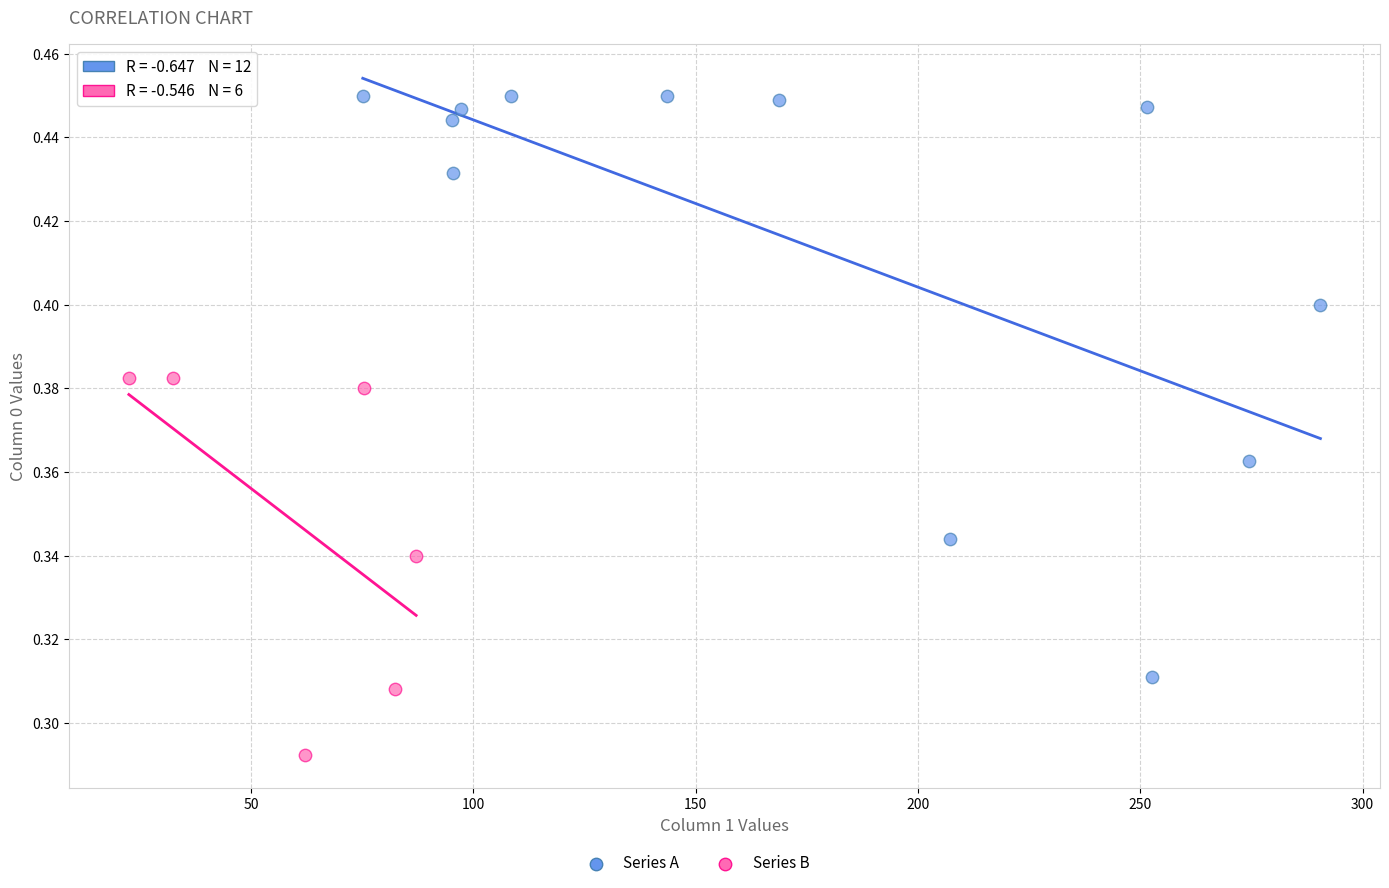

Which series reaches the maximum Y coordinate?

Series A